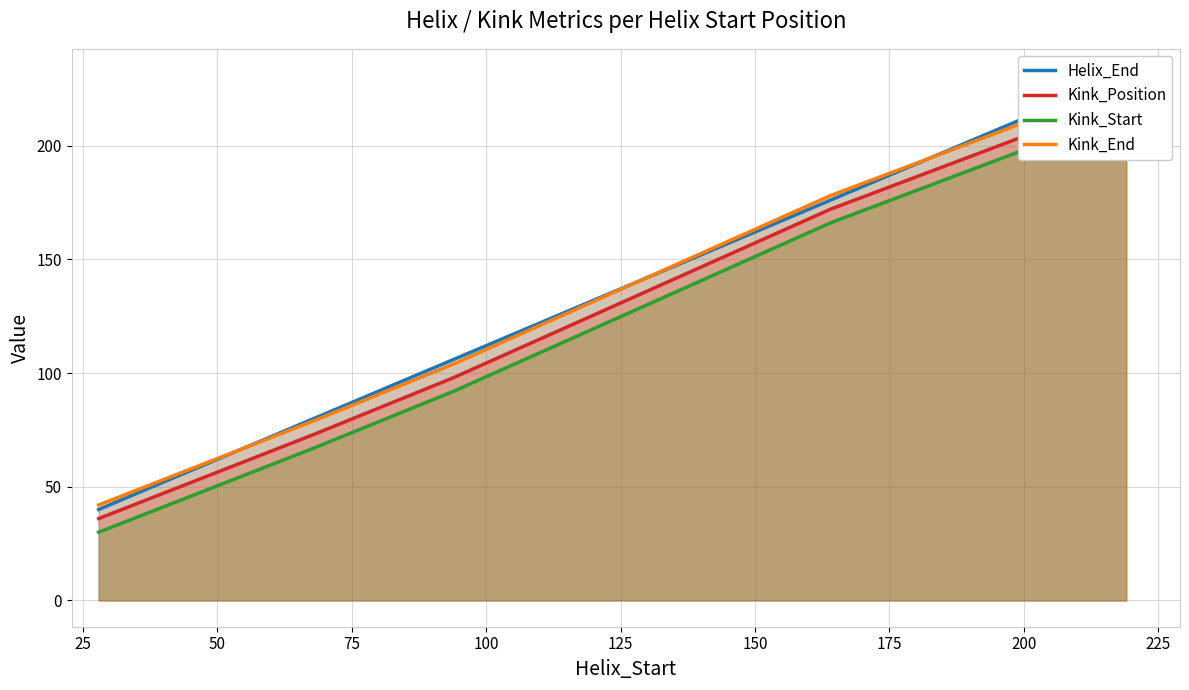

How many data points does each series have?

6